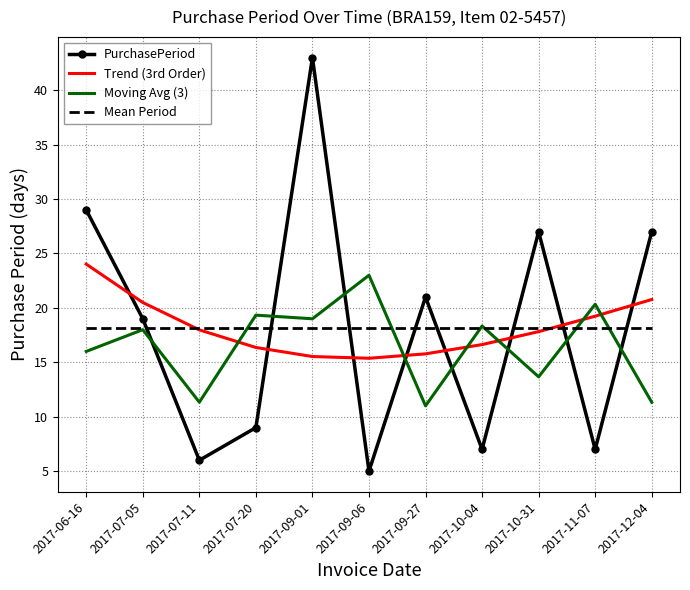

What is the total value across all series at 2017-11-07?

64.8